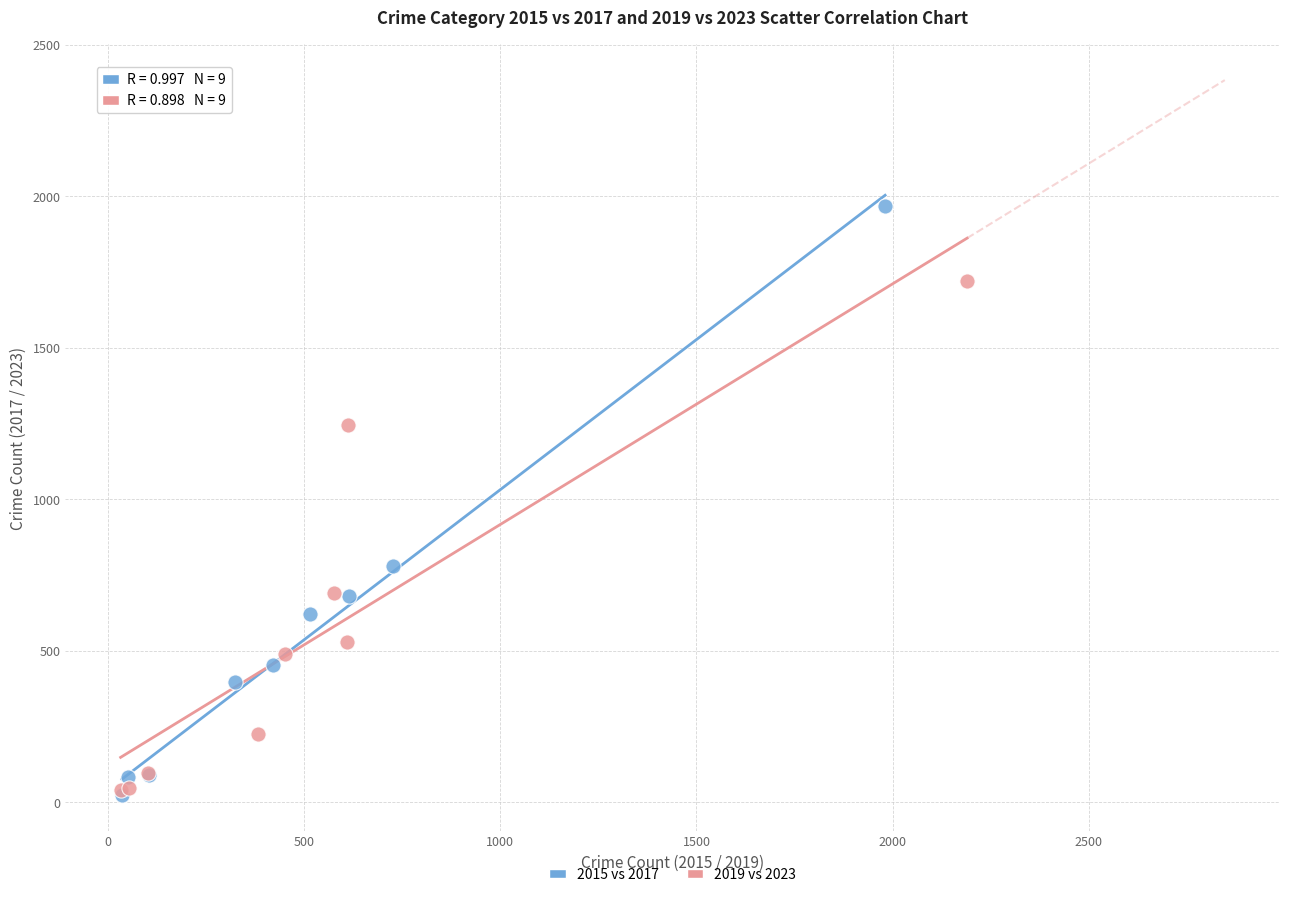

What are all the series names shown in the legend?

2015 vs 2017, 2019 vs 2023